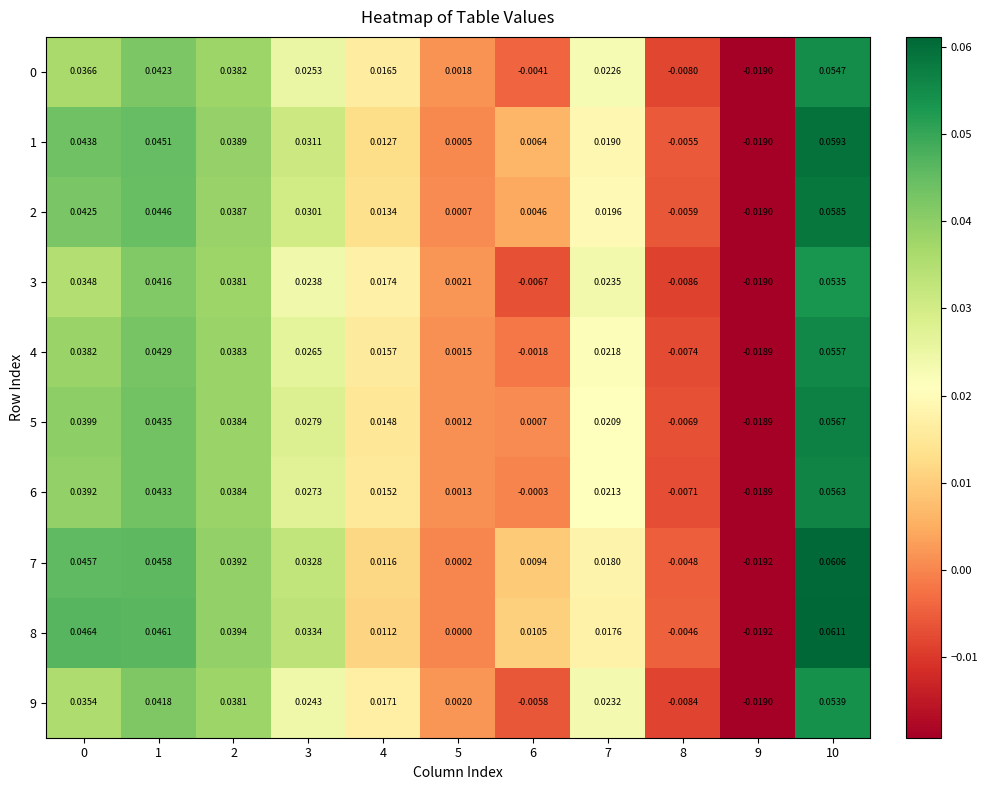

Is the value of 1 at 9 greater than the value of 2 at 7?

No